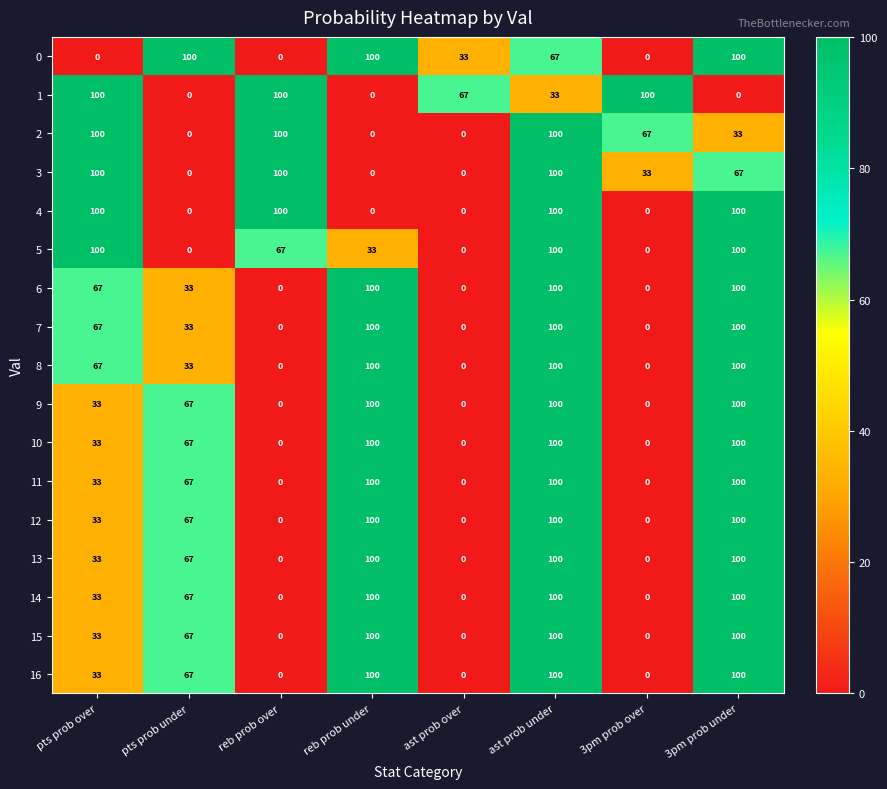

What value does the 10 series have at reb prob under?

100